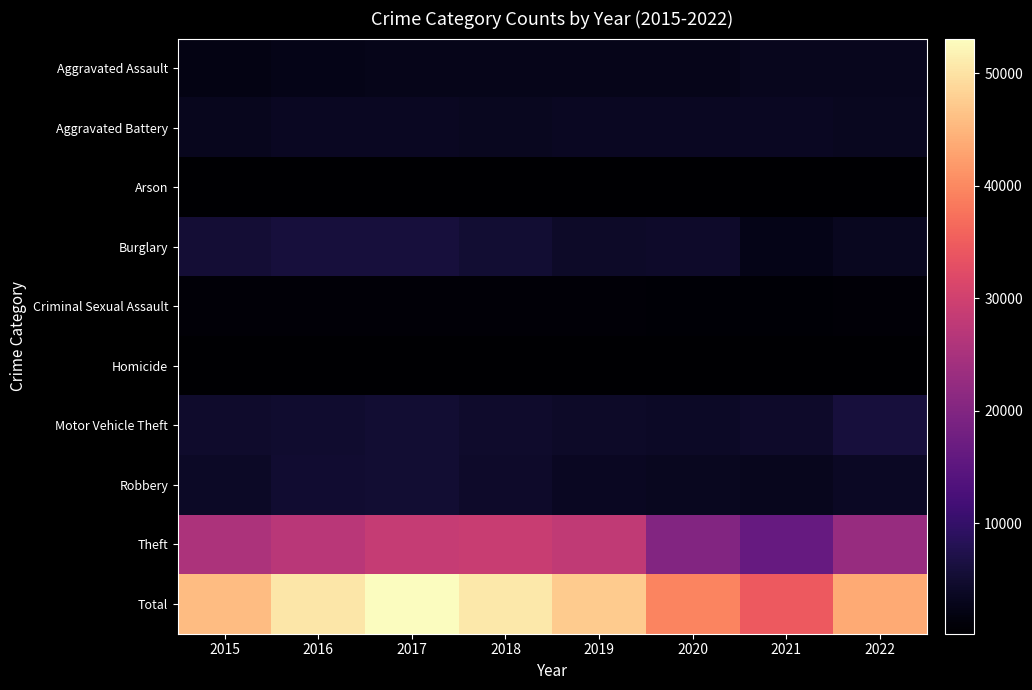

At how many categories does at least one series exceed 52663?

1